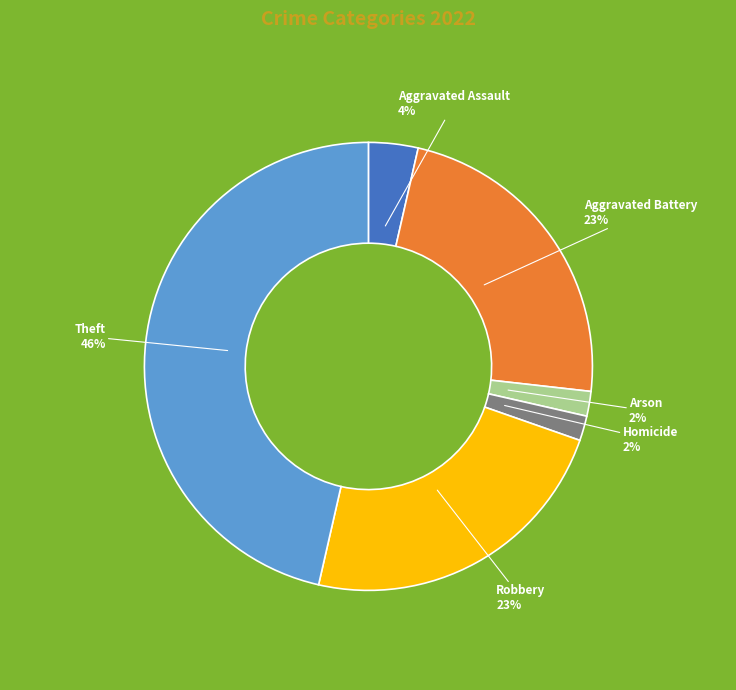

Count the number of slices in the pie.

6